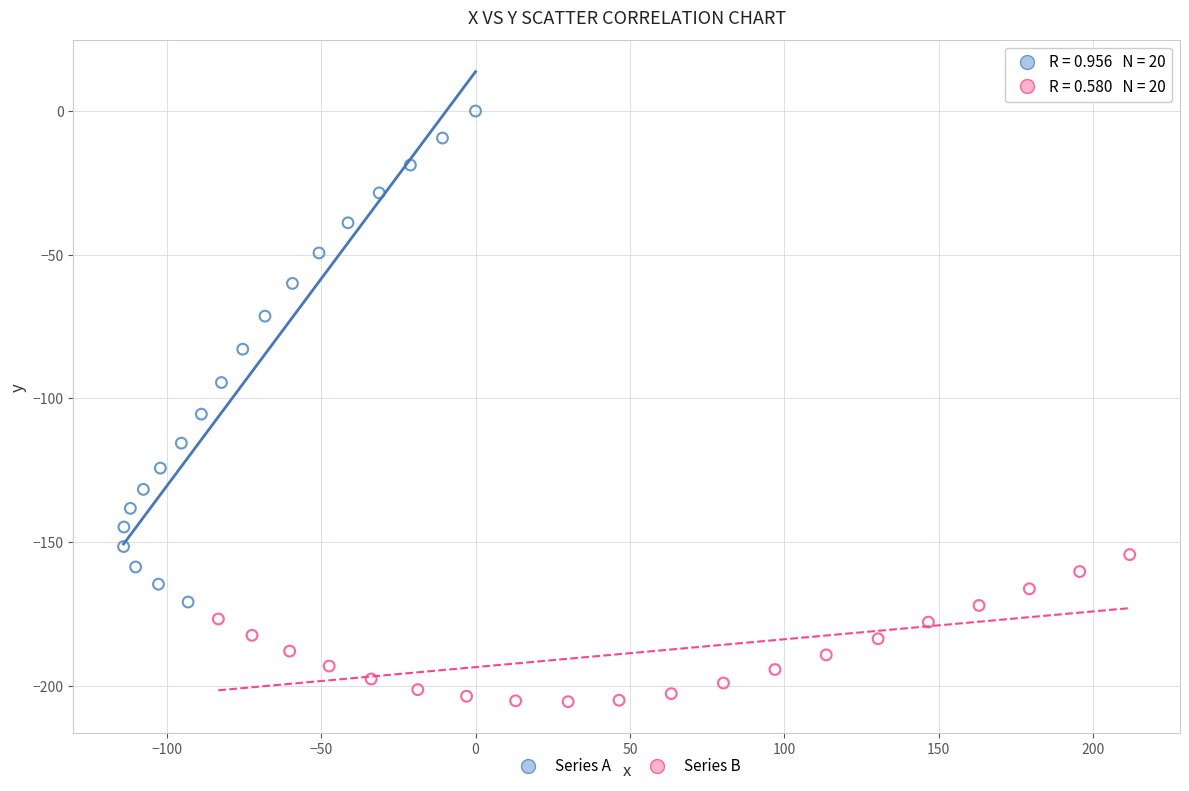

Which series reaches the minimum Y coordinate?

Series B